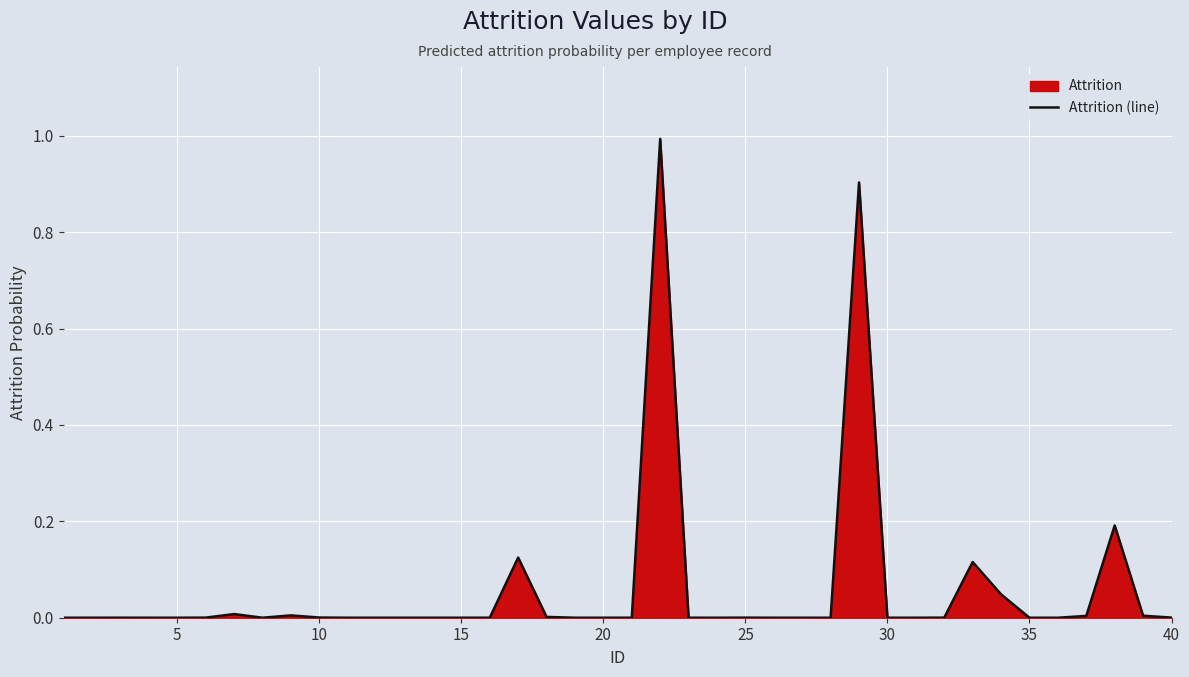

True or false: there are more than 0 points higher than both neighbors.

True